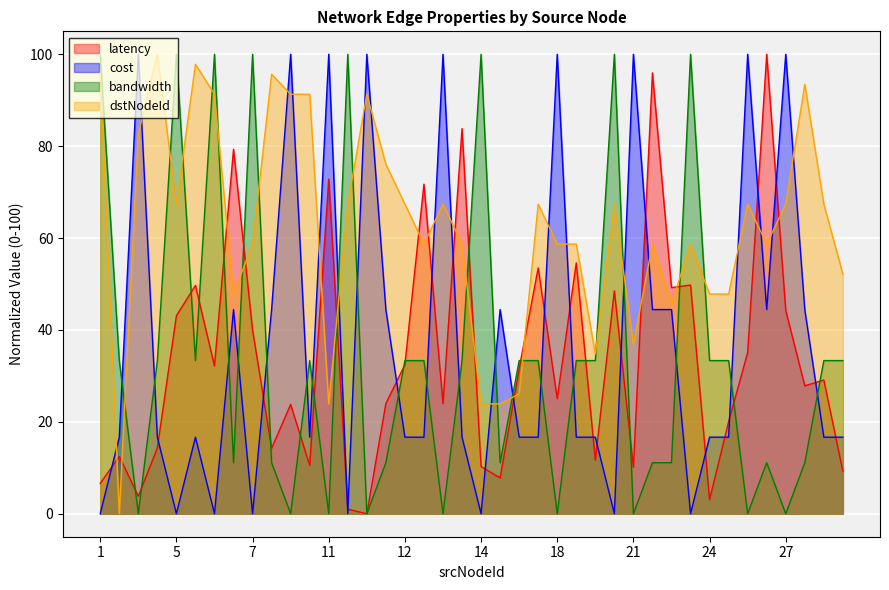

The value of dstNodeId at 2 is 36.4. True or false?

False